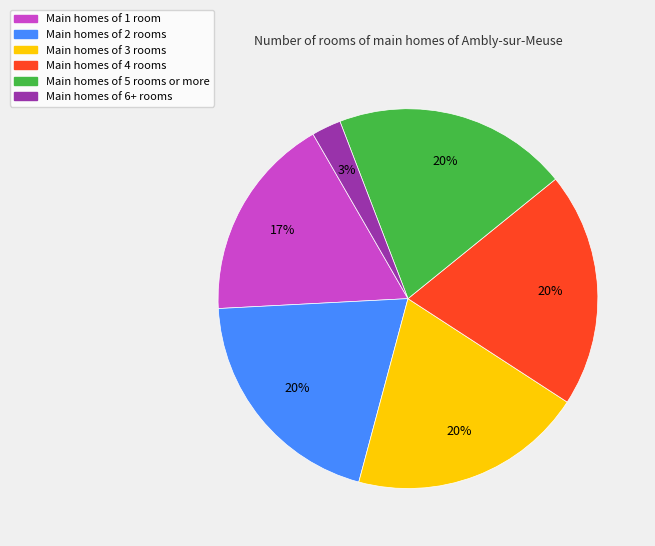

Is there any slice that represents more than half of the pie?

No